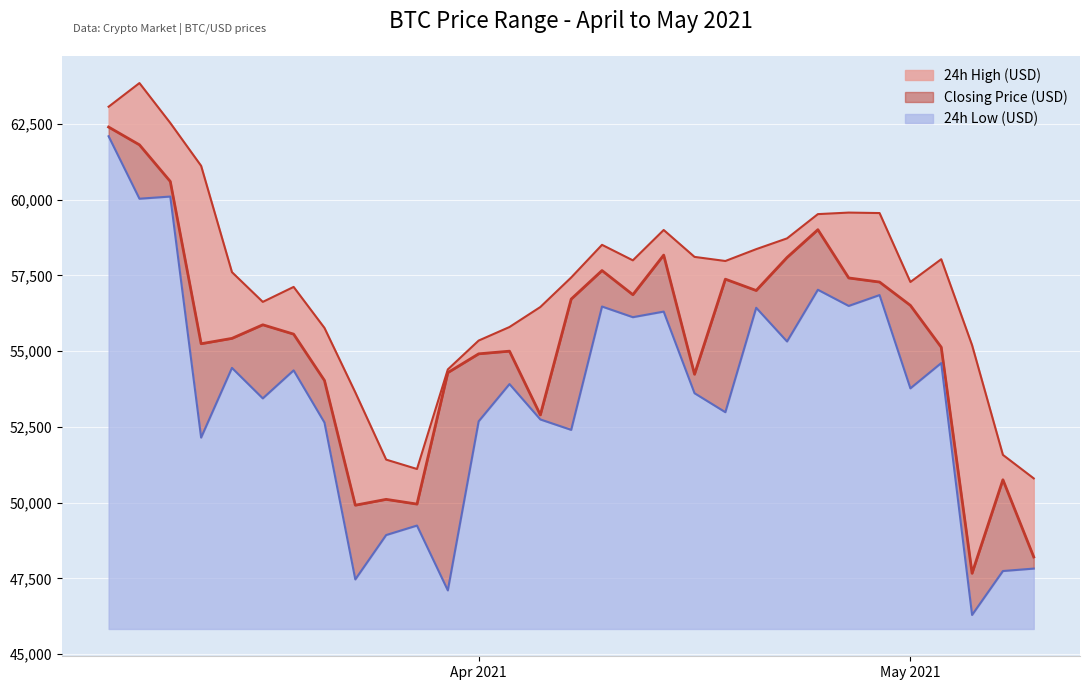

Is it true that 24h High (USD) equals 58113.2 at 2021-05-04?

True